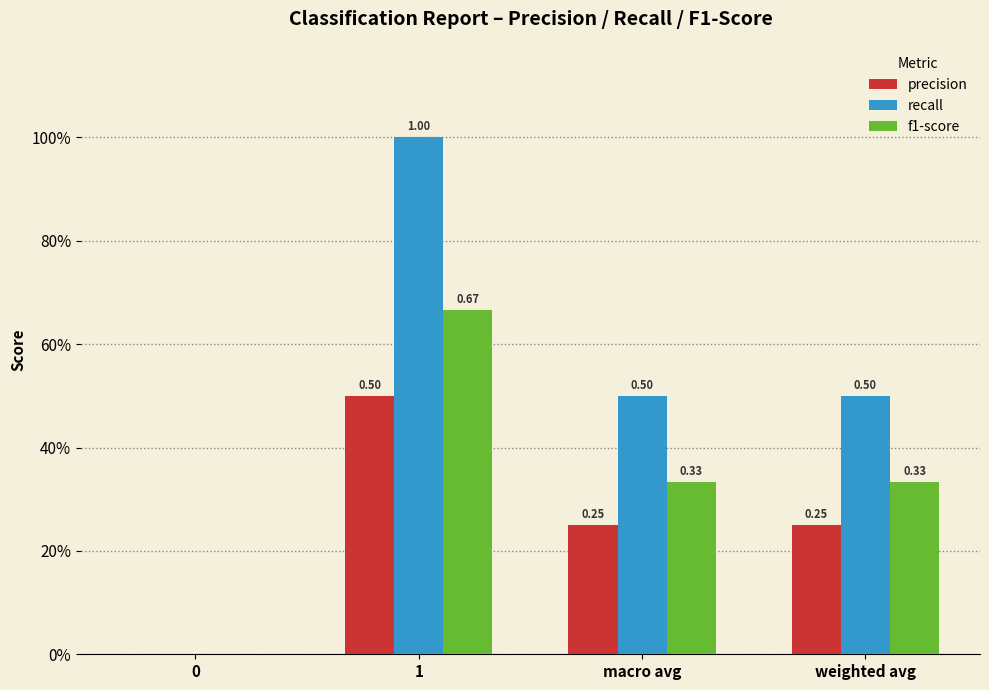

What is the sum of the recall values at 0 and macro avg?

0.5